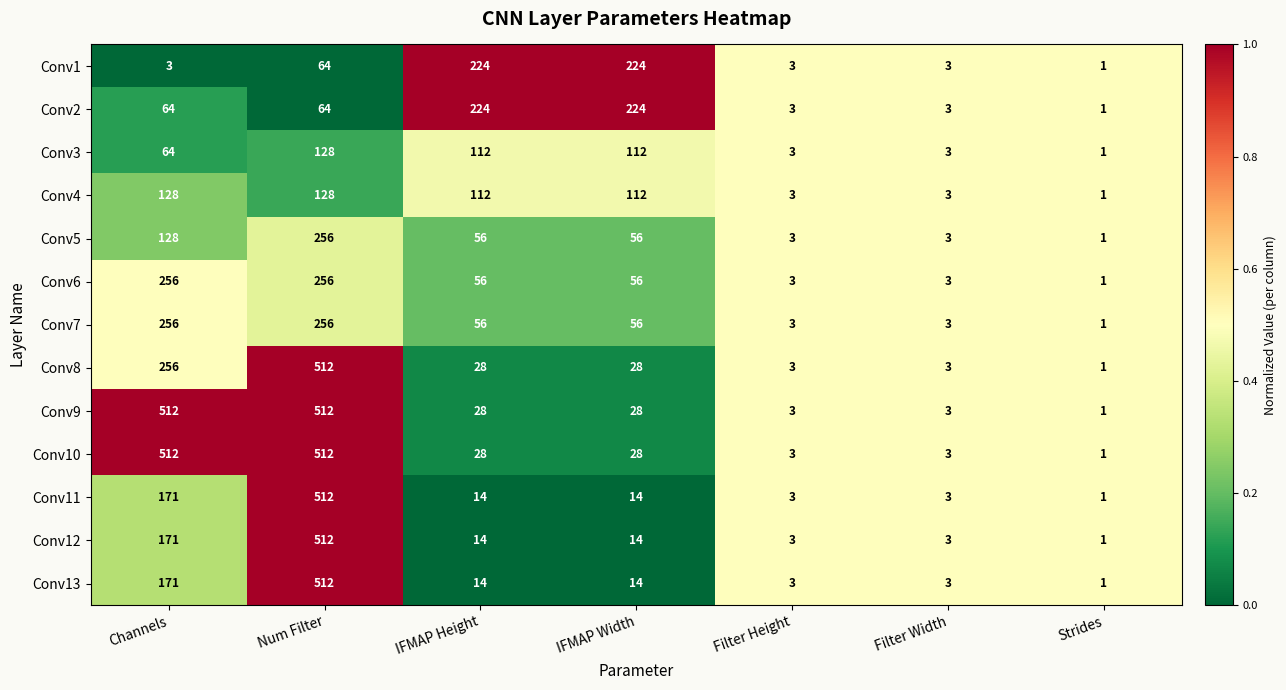

What is the sum of the Conv4 values at Channels and IFMAP Height?

240